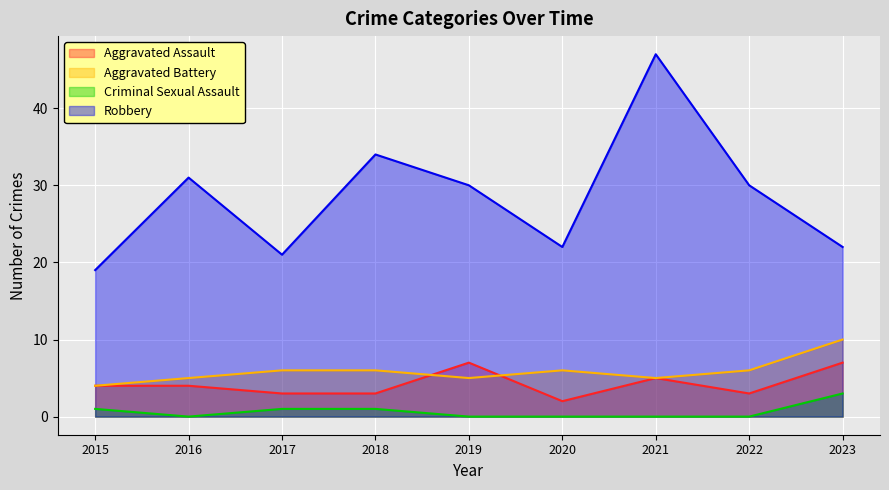

Is it true that Robbery equals 9 at 2020?

False